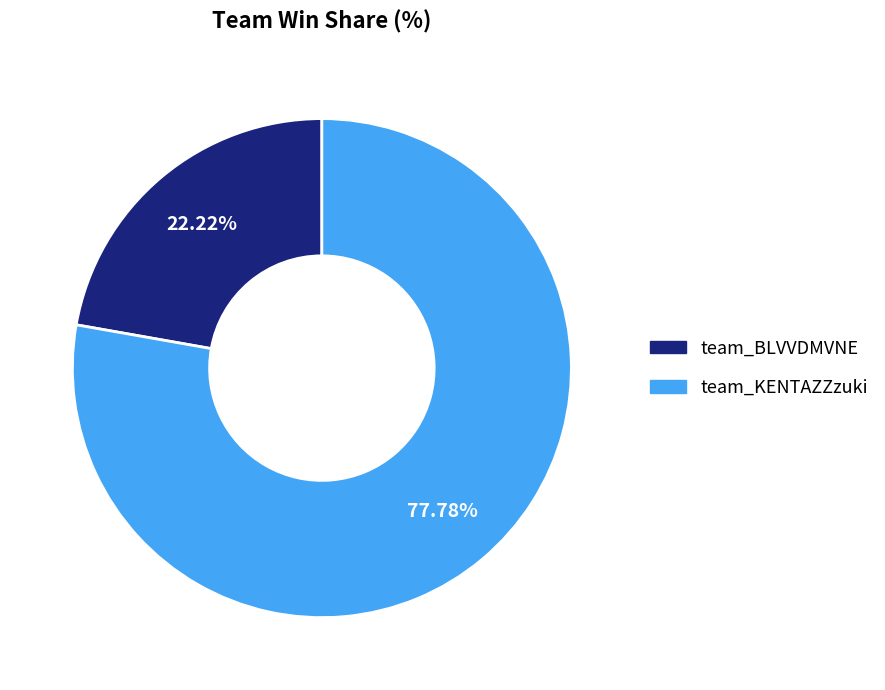

Between team_KENTAZZzuki and team_BLVVDMVNE, which is larger?

team_KENTAZZzuki